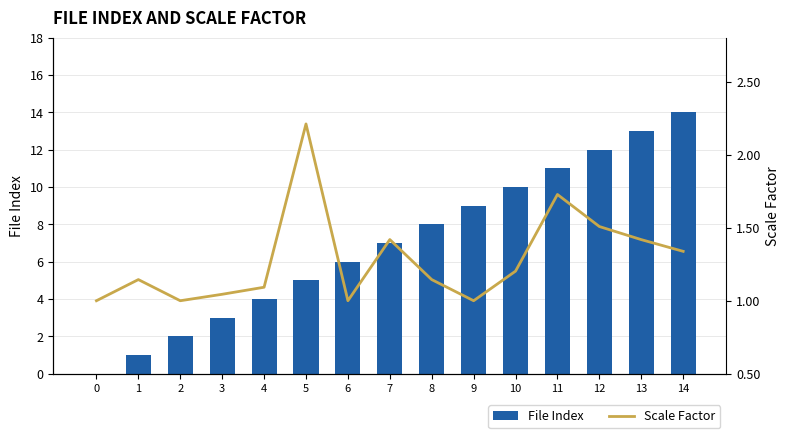

The value of File Index at 8 is 12.0. True or false?

False